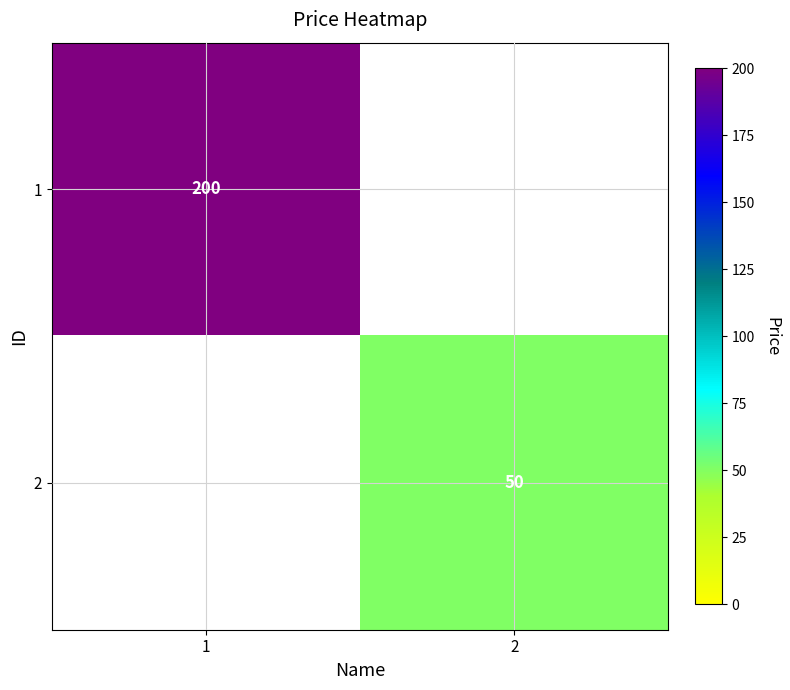

Is the value of 2 at 2 greater than the value of 1 at 1?

No